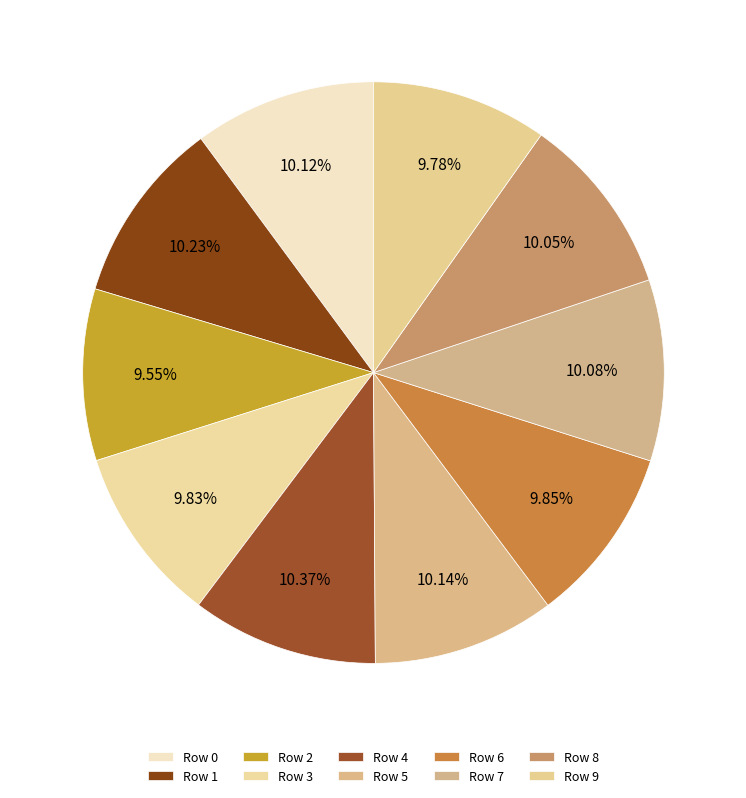

Which slice is the largest?

4